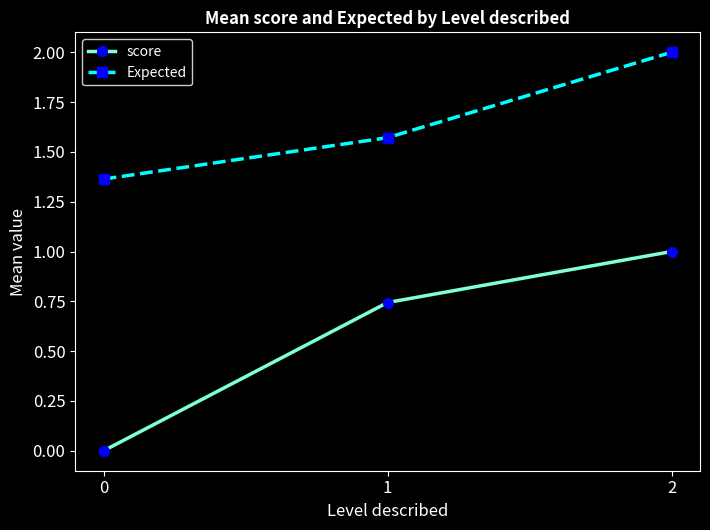

List the series in order of their peak value, highest first.

Expected, score